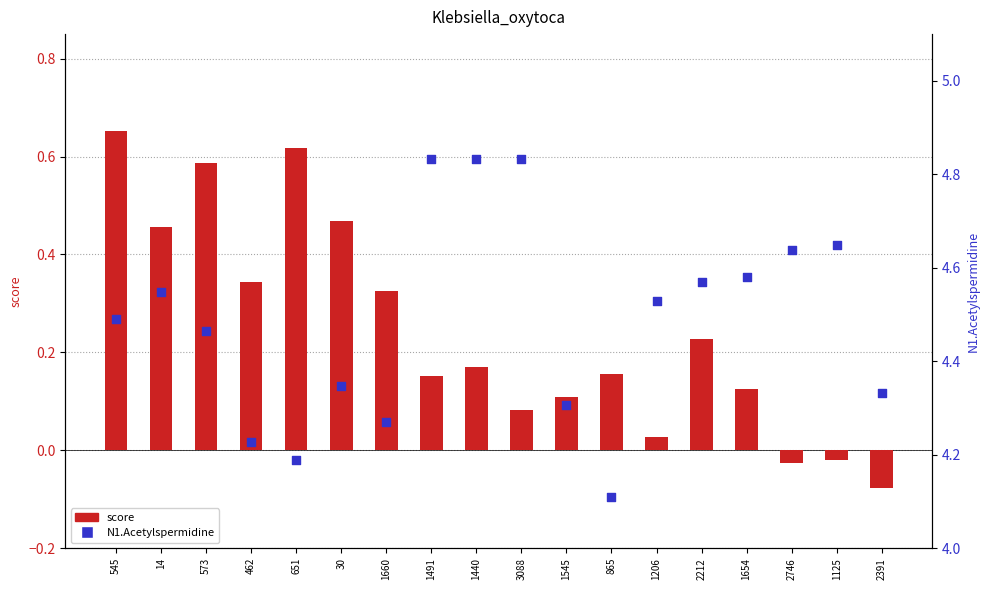

What are all the series names shown in the legend?

score, N1.Acetylspermidine